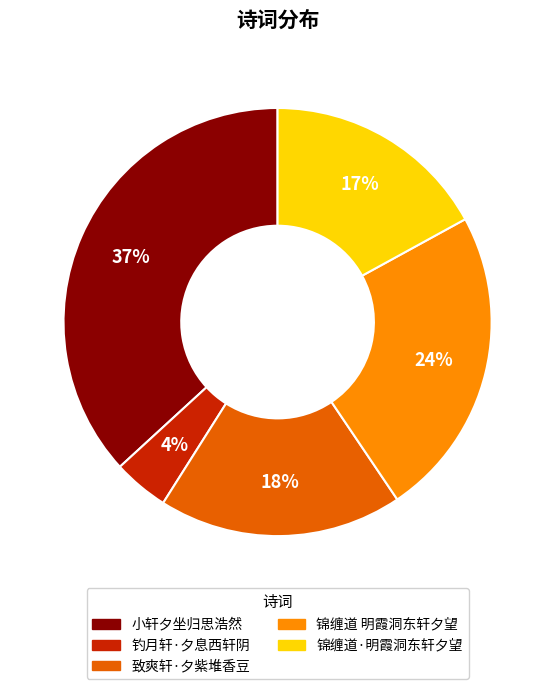

Combined, do 小轩夕坐归思浩然 and 钓月轩·夕息西轩阴 account for over 50%?

No